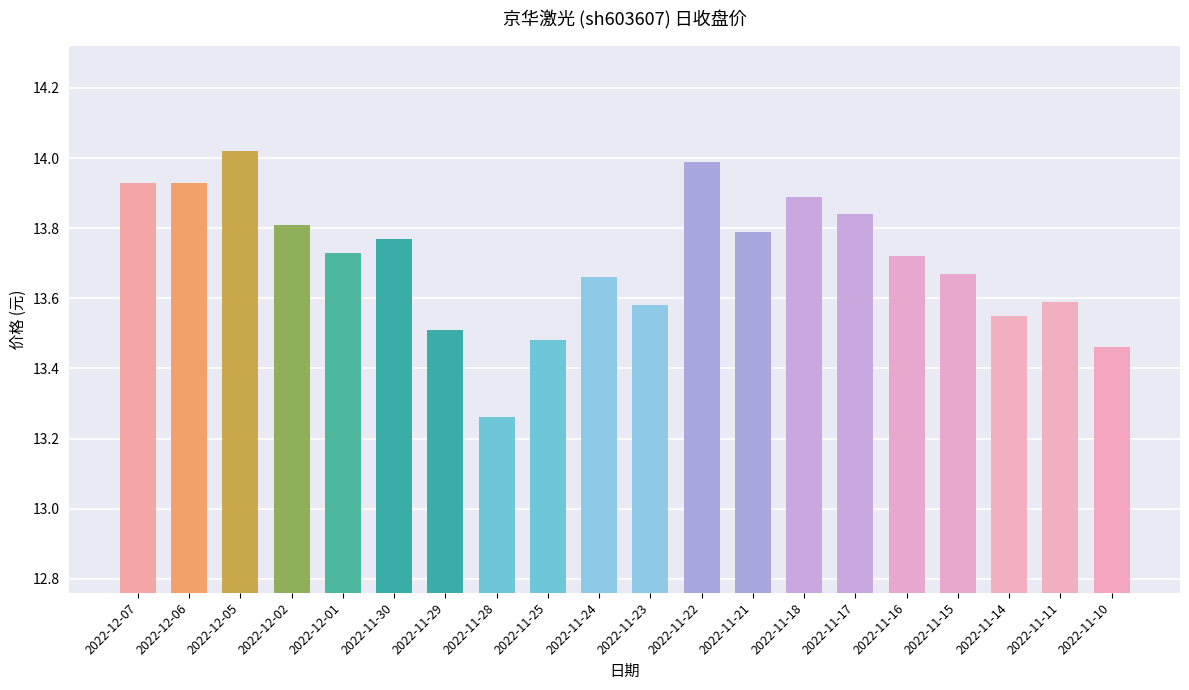

At which label is the value closest to 13?

2022-11-28